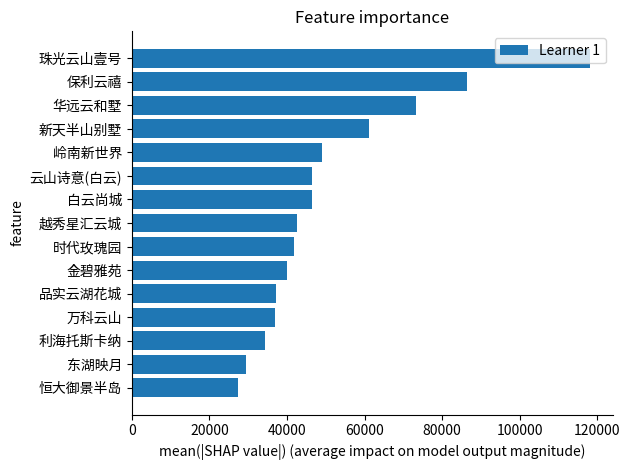

Is it true that the value at 利海托斯卡纳 is 34460?

True